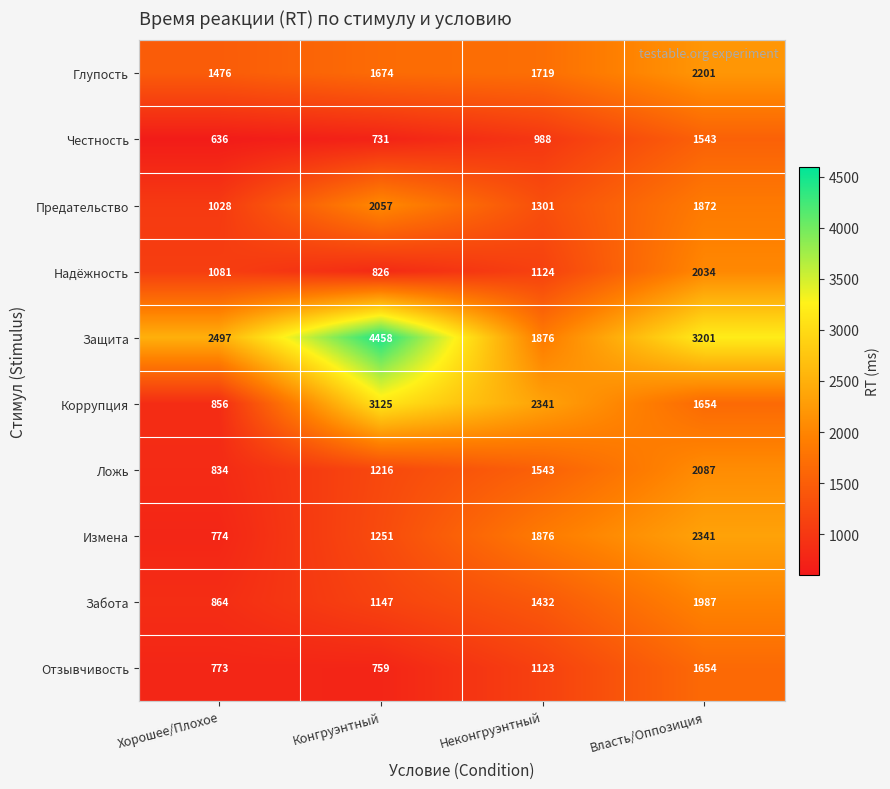

What is the sum of all Измена values?

6242